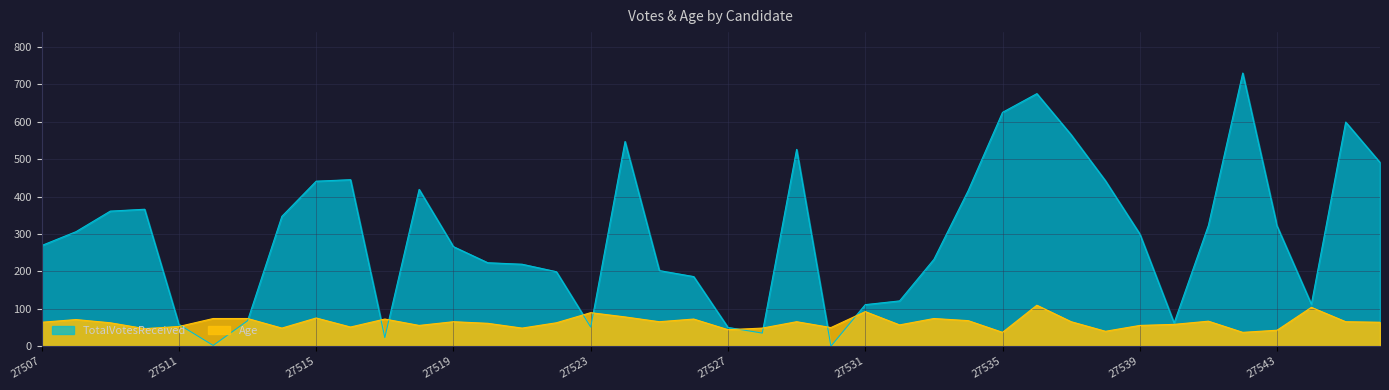

What is the sum of all Age values?

2535.6